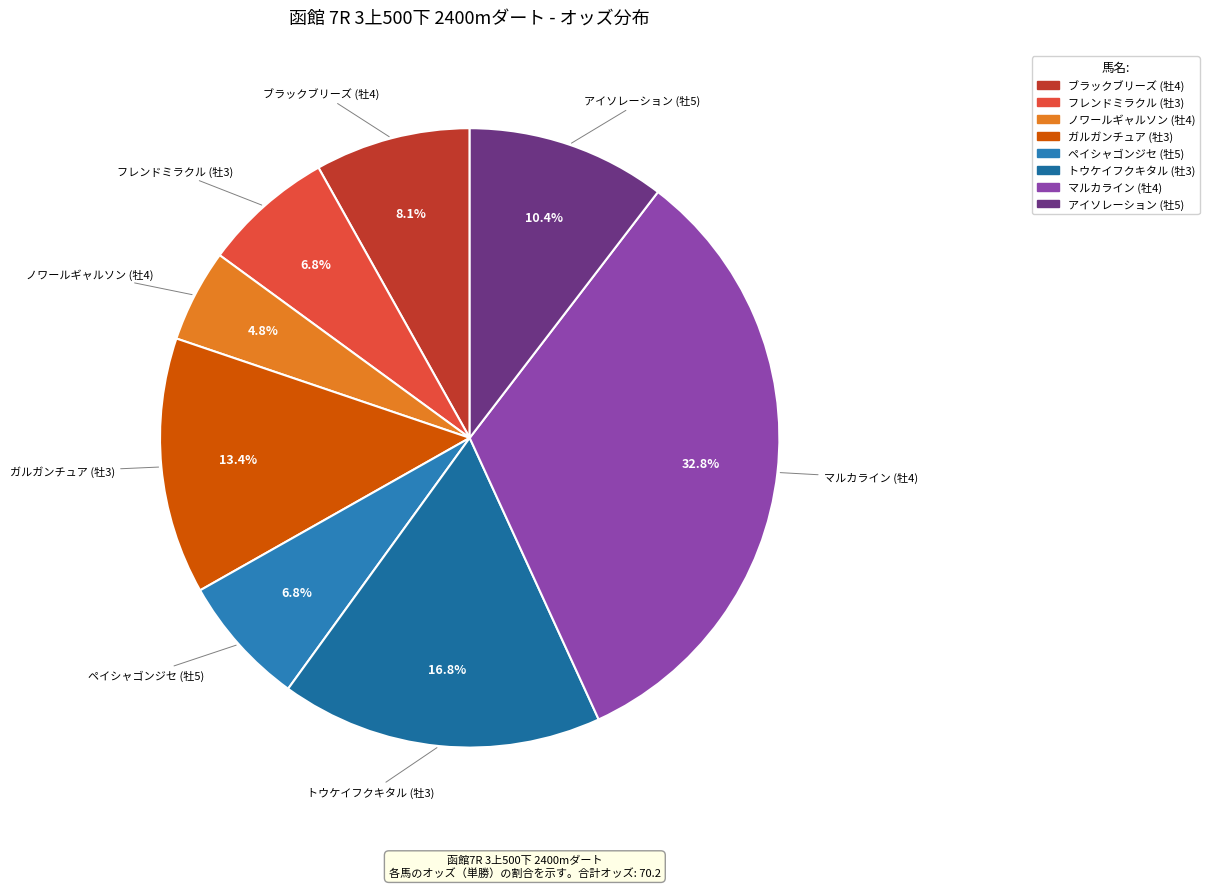

Do トウケイフクキタル (牡3) and フレンドミラクル (牡3) together represent more than half of the pie?

No